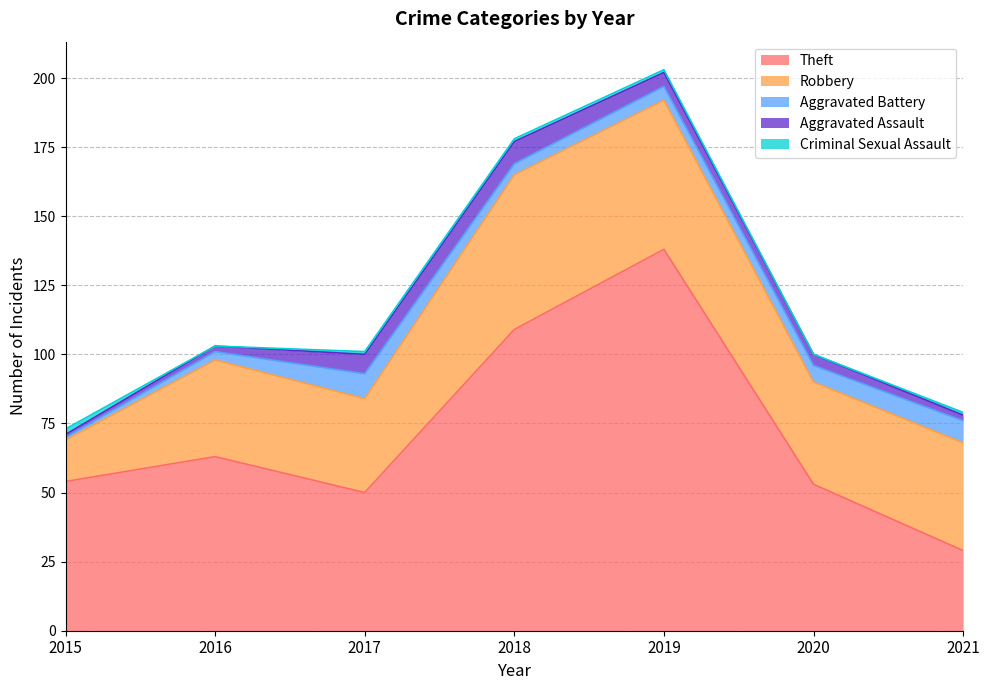

What is the difference between the maximum and minimum values in the Aggravated Assault series?

7